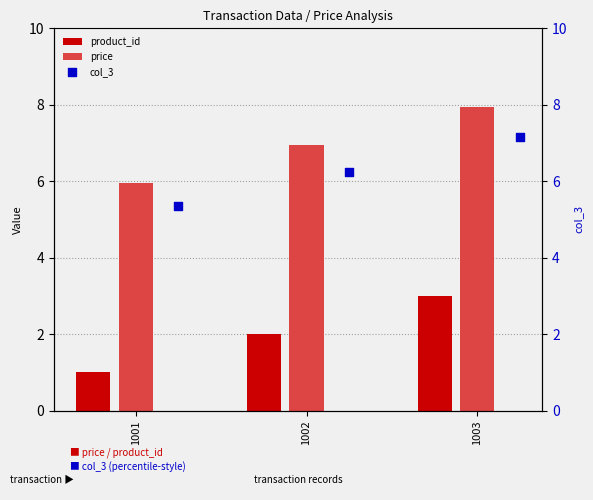

List the labels in order of price value, largest first.

1003, 1002, 1001